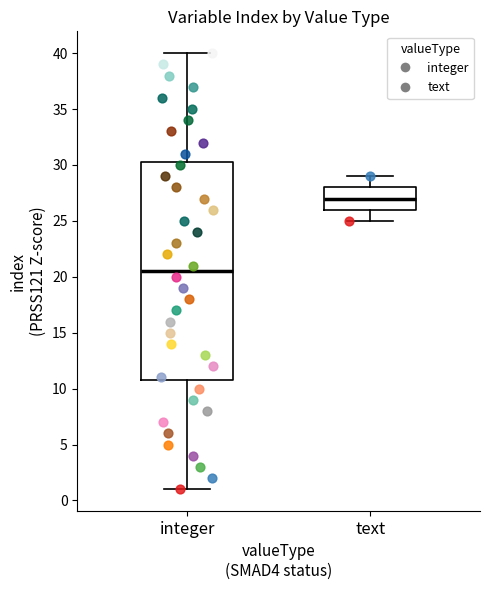

Reading left to right, transcribe this box plot: for each box, give where its median line is, the range the box spans, and where its two whiskers end, as read against the y-axis. The values are not printed on the chart, so give them approximately, as read against the axis.

integer: median 20.5, box 11.0 to 30.5, whiskers 1.0 to 40.0
text: median 27.0, box 26.0 to 28.0, whiskers 25.0 to 29.0